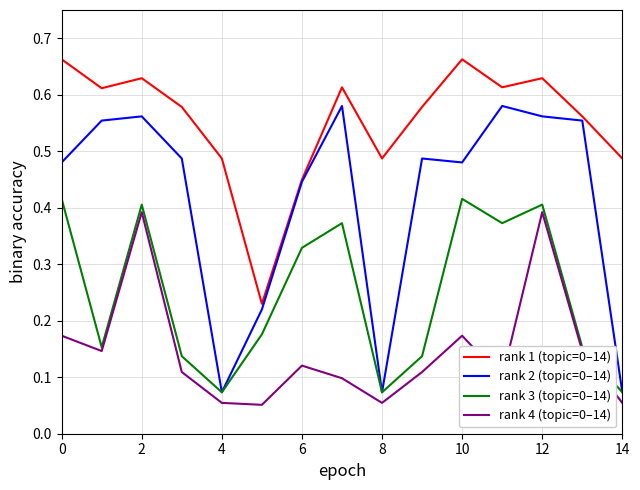

Which series has the largest total across all categories?

rank 1 (topic=0–14)